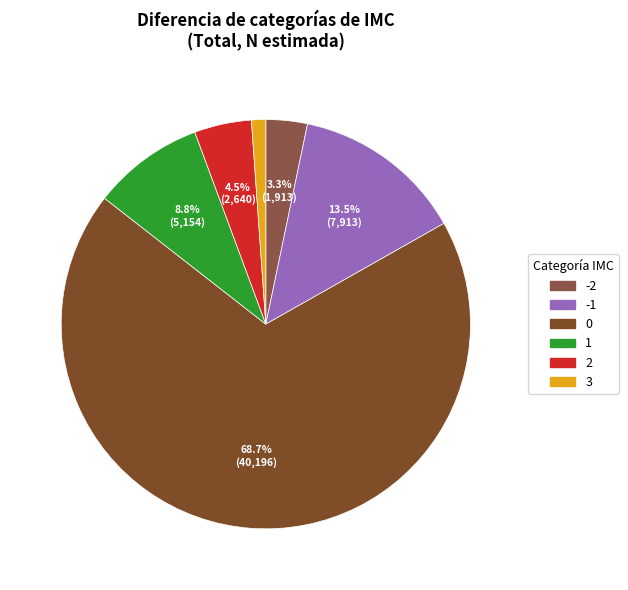

Is there any slice that represents more than half of the pie?

Yes